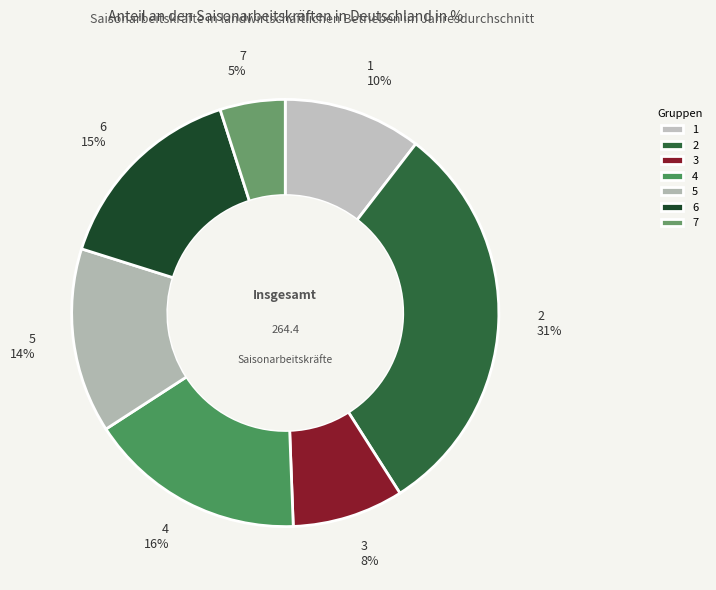

Rank the categories by value from lowest to highest.

7, 3, 1, 5, 6, 4, 2